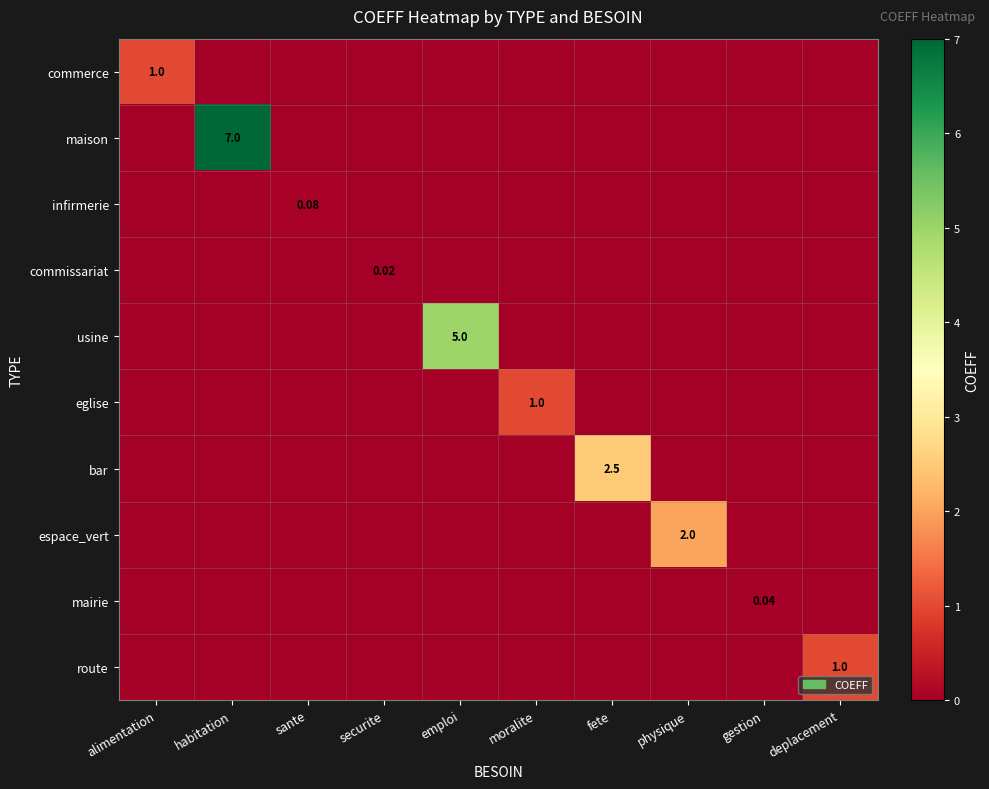

What is the difference between the maximum and minimum values in the espace_vert series?

2.0